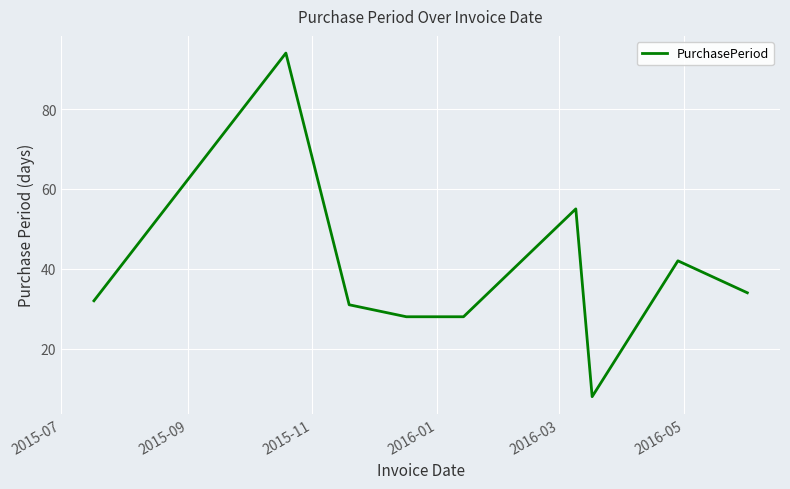

What is the difference between the maximum and minimum values?

86